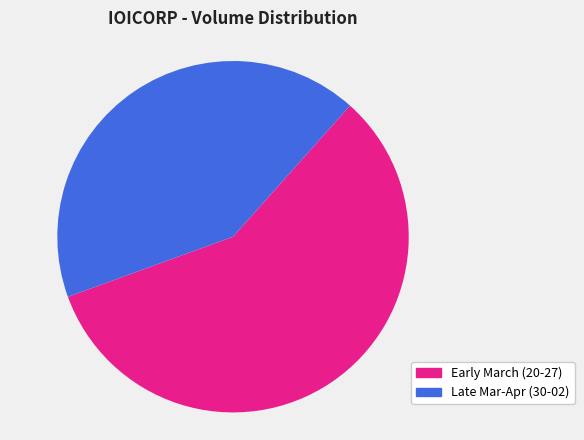

To the nearest percent, what is the average slice percentage?

50%